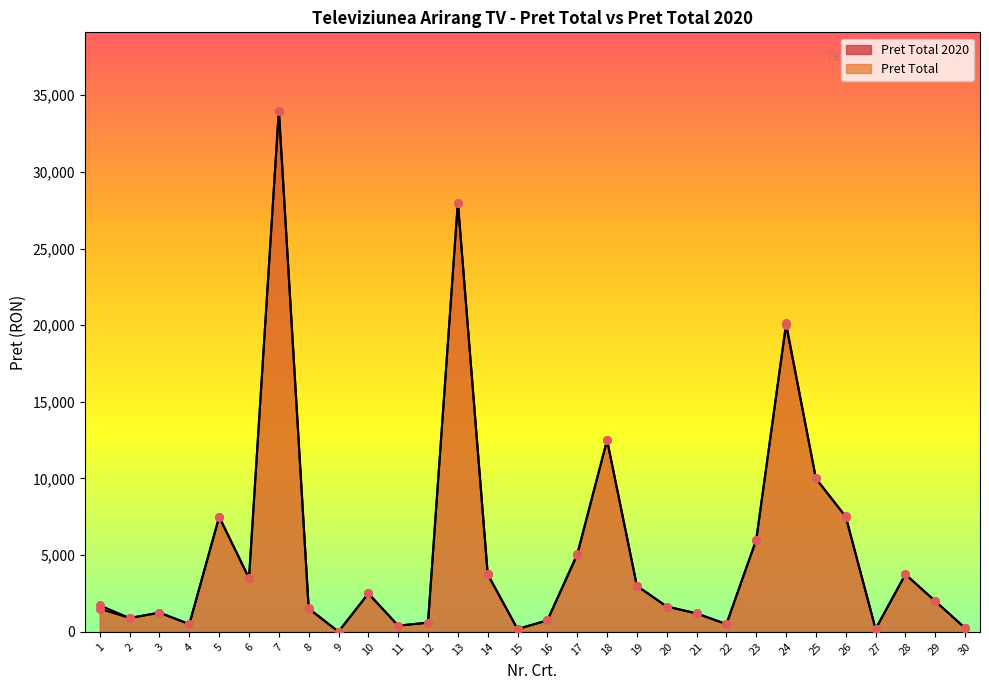

At how many categories does at least one series exceed 31752?

1